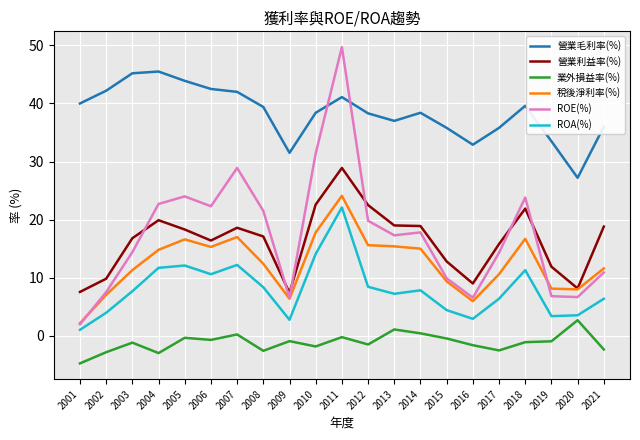

The 營業利益率(%) series shows 22.6 at 2010. True or false?

True